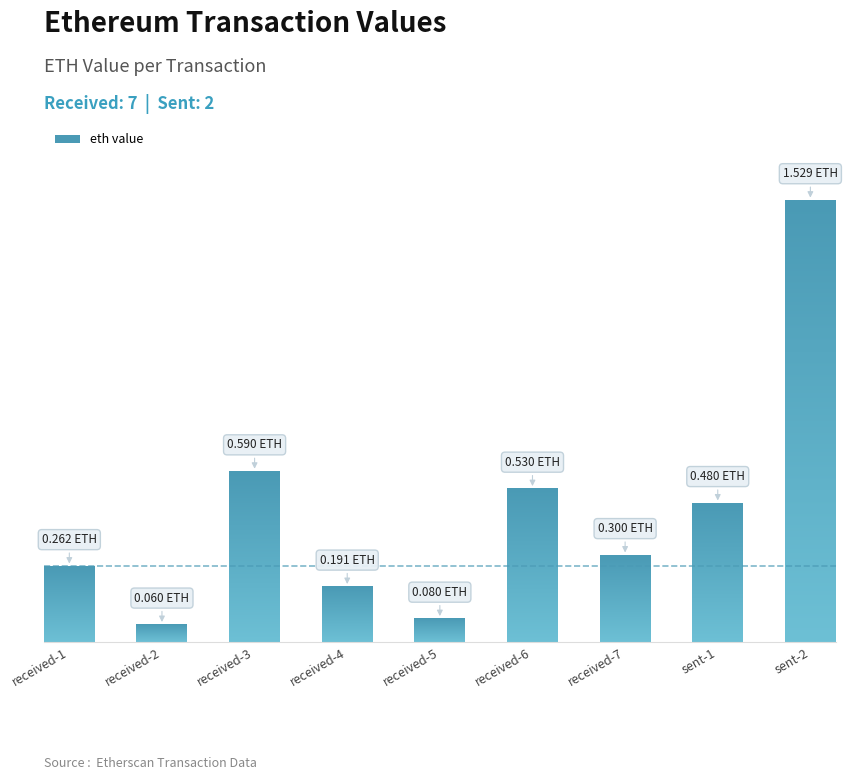

Which has a higher value, sent-2 or received-1?

sent-2